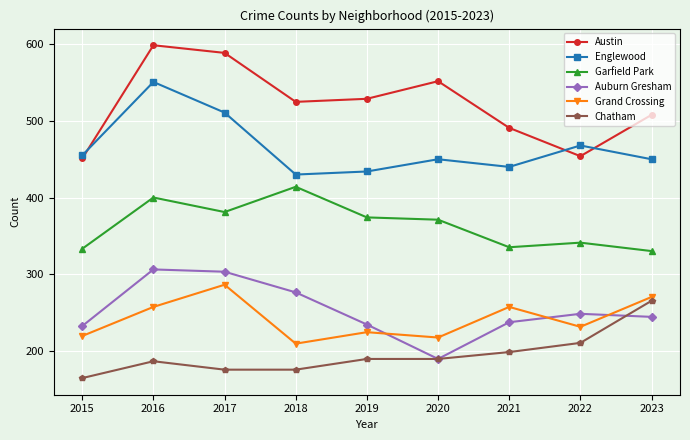

How many lines are shown in the chart?

6